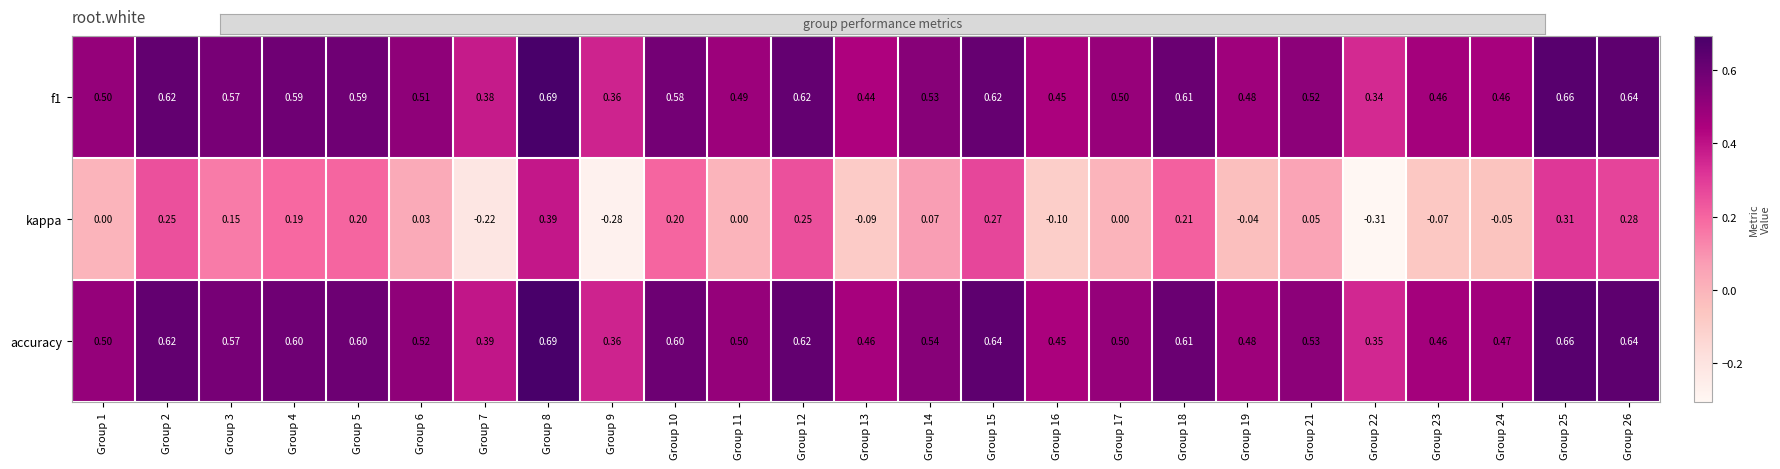

Which series has the widest spread of values?

kappa